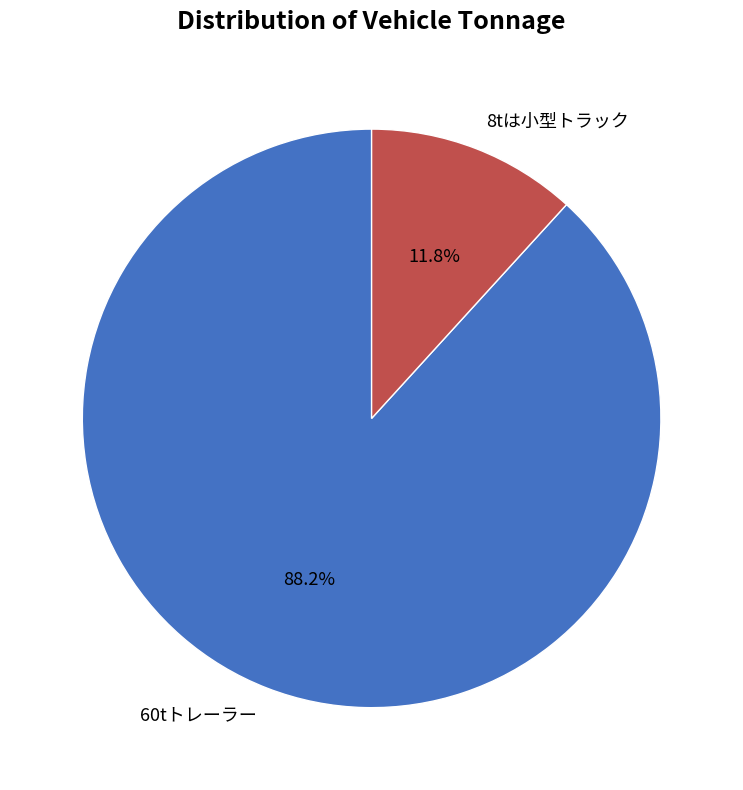

Is there a majority slice in this chart?

Yes